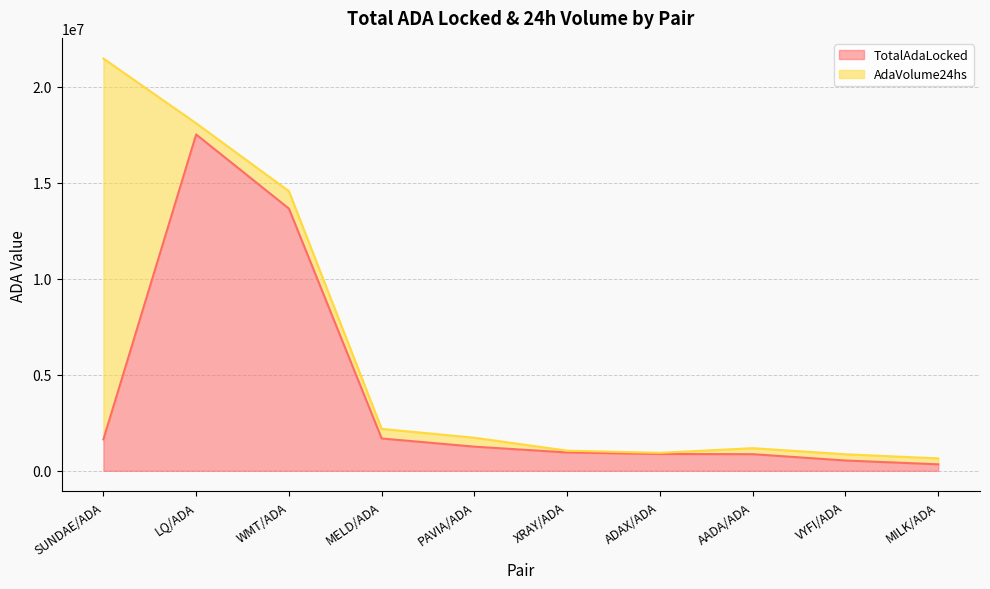

Reading left to right, extract all data points from this chart.

1636012.9	17515627.5	13654287.2	1682823.0	1256743.3	954026.9	875369.4	864666.4	535357.6	336916.9